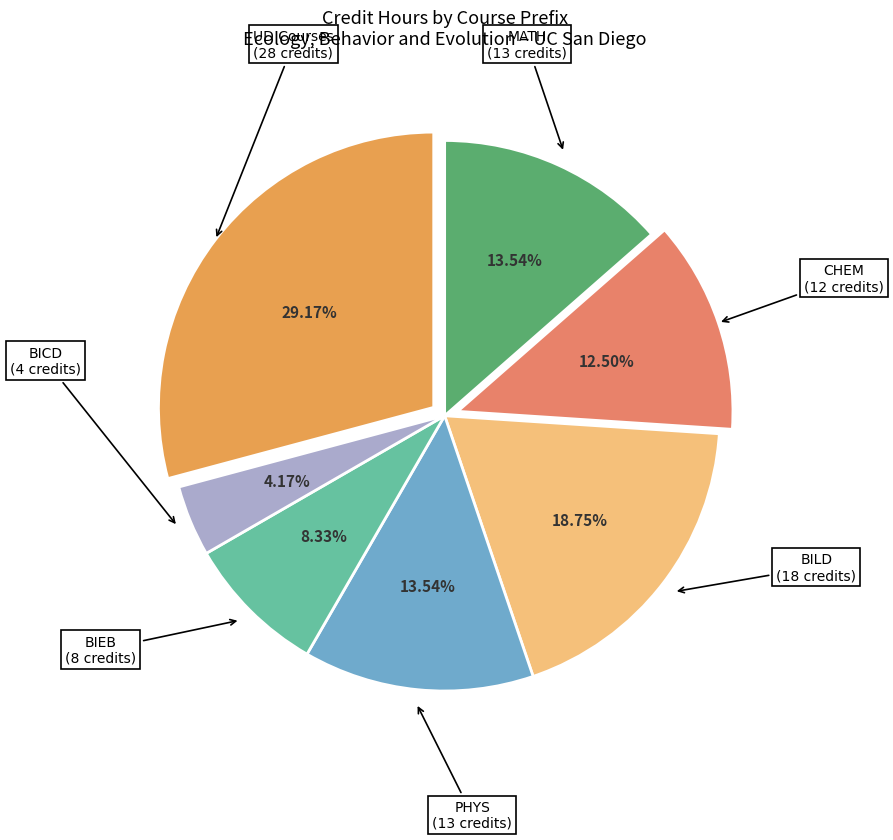

Does BILD account for over 50% of the chart?

No